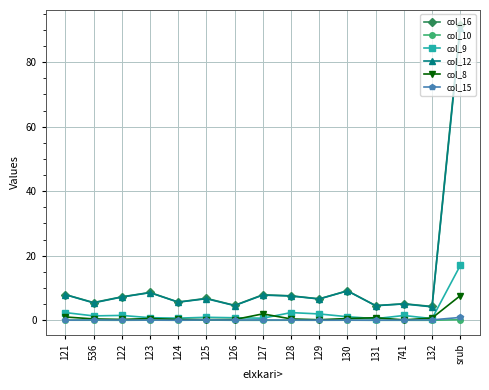

True or false: col_9 and col_12 intersect in this chart.

False